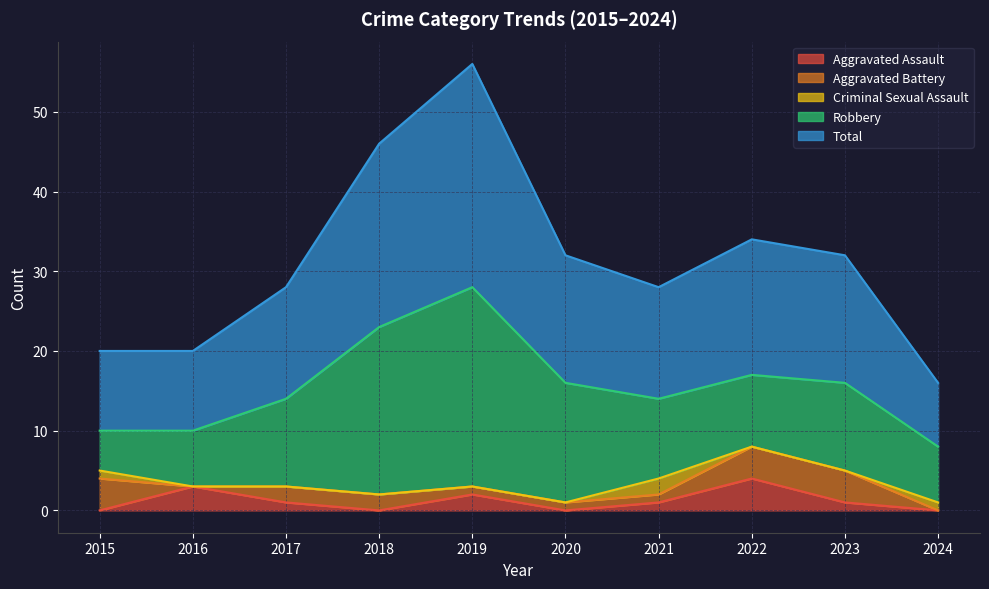

Does the chart display data point markers on the line(s)?

No